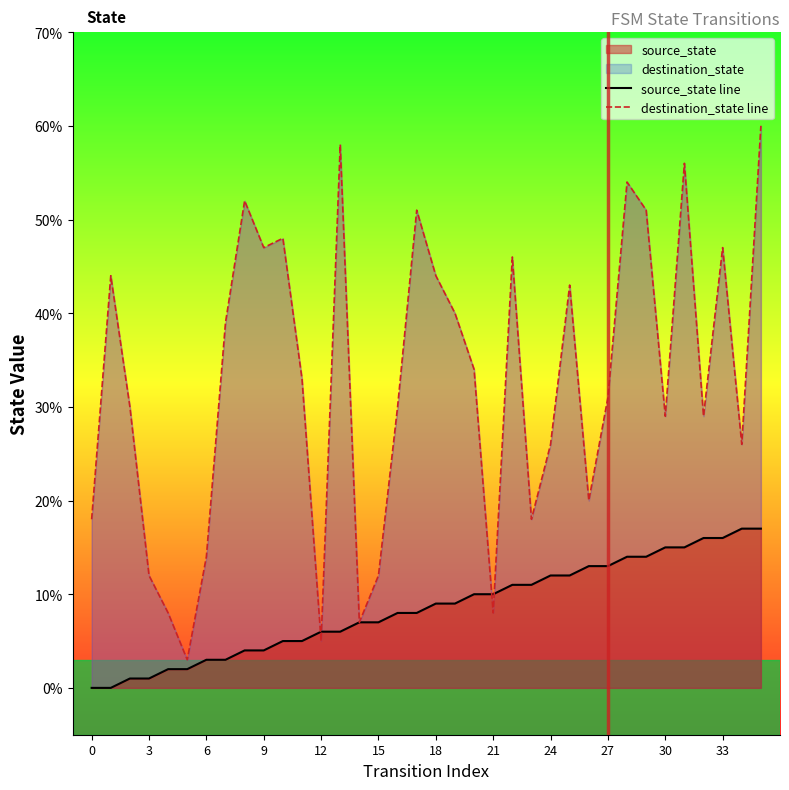

At which category is the sum across all series the highest?

35